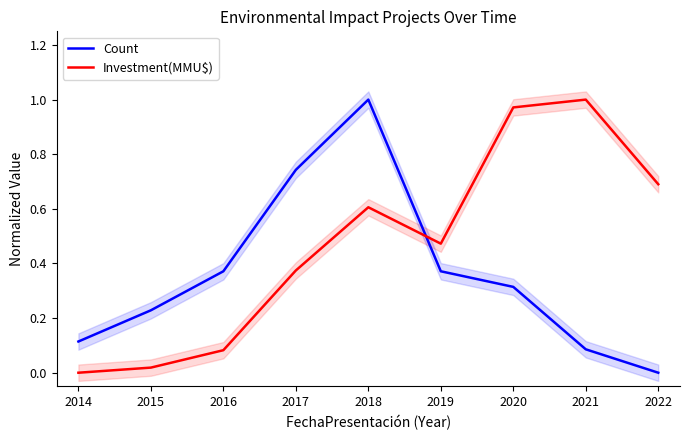

What is the spread (max minus min) of values at 2020?

0.7